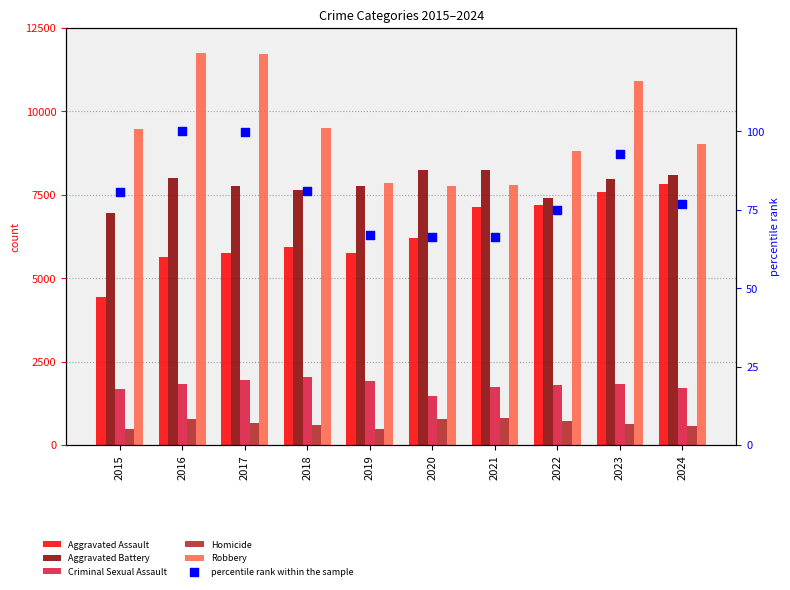

Which series contains the lowest Y value?

percentile rank within the sample